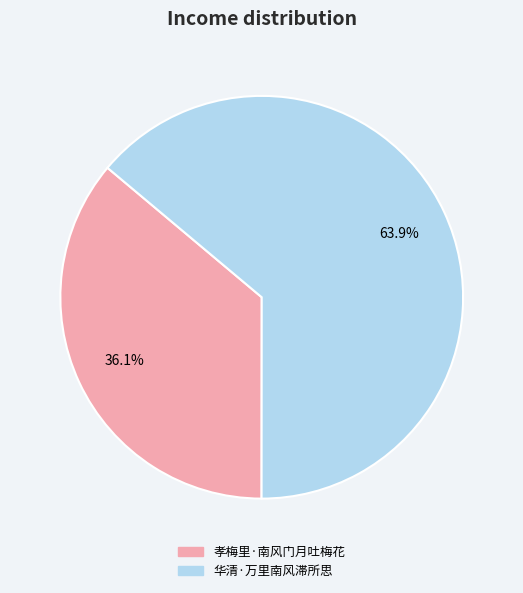

Rank the categories by value from highest to lowest.

华清·万里南风滞所思, 孝梅里·南风门月吐梅花